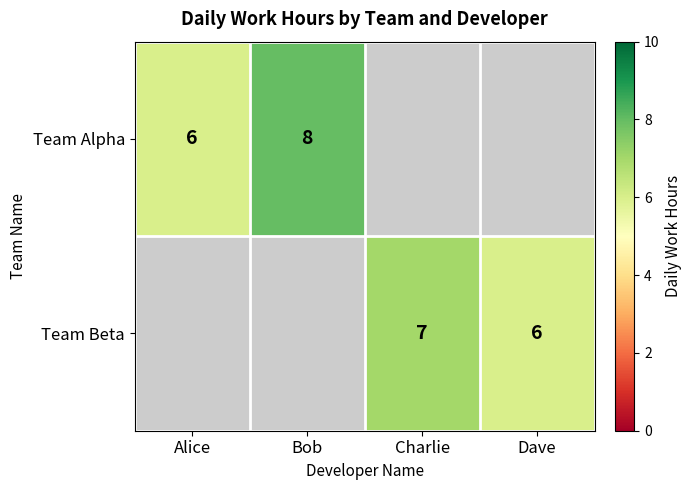

True or false: Team Beta has a value of 6 at Dave.

True